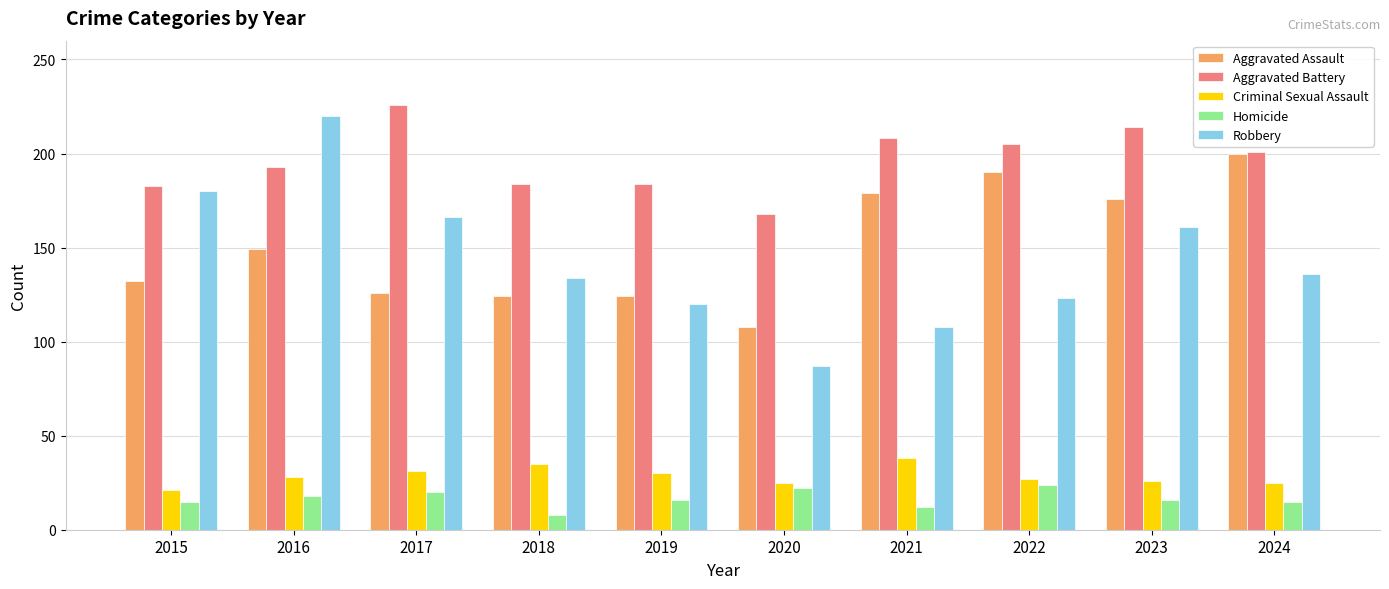

What value does the Criminal Sexual Assault series have at 2023, to the nearest 5?

25